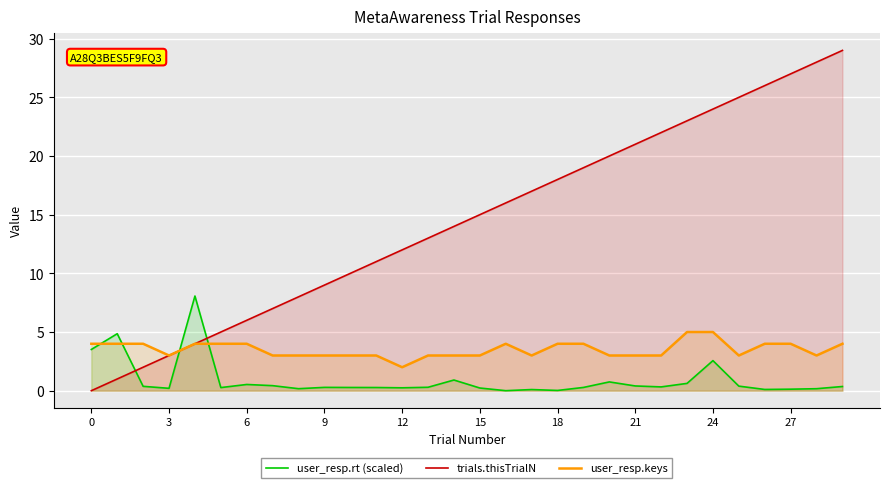

At 28, list the series in order from largest to smallest.

trials.thisTrialN, user_resp.keys, user_resp.rt (scaled)